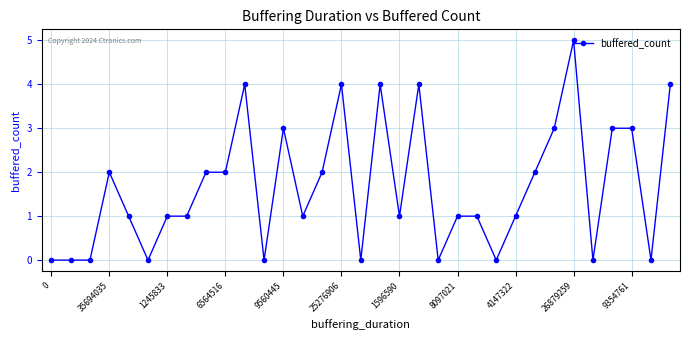

What is the difference between the maximum and minimum values?

5